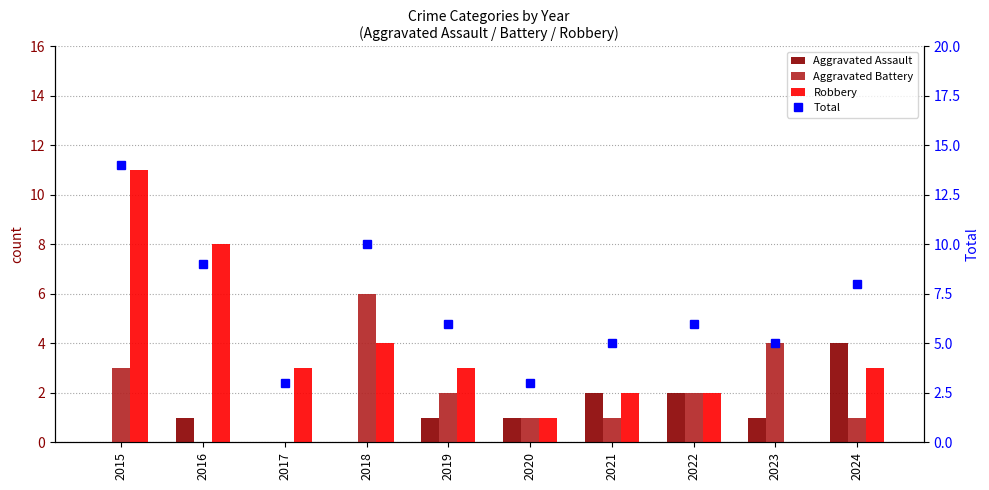

What are all the series names shown in the legend?

Aggravated Assault, Aggravated Battery, Robbery, Total